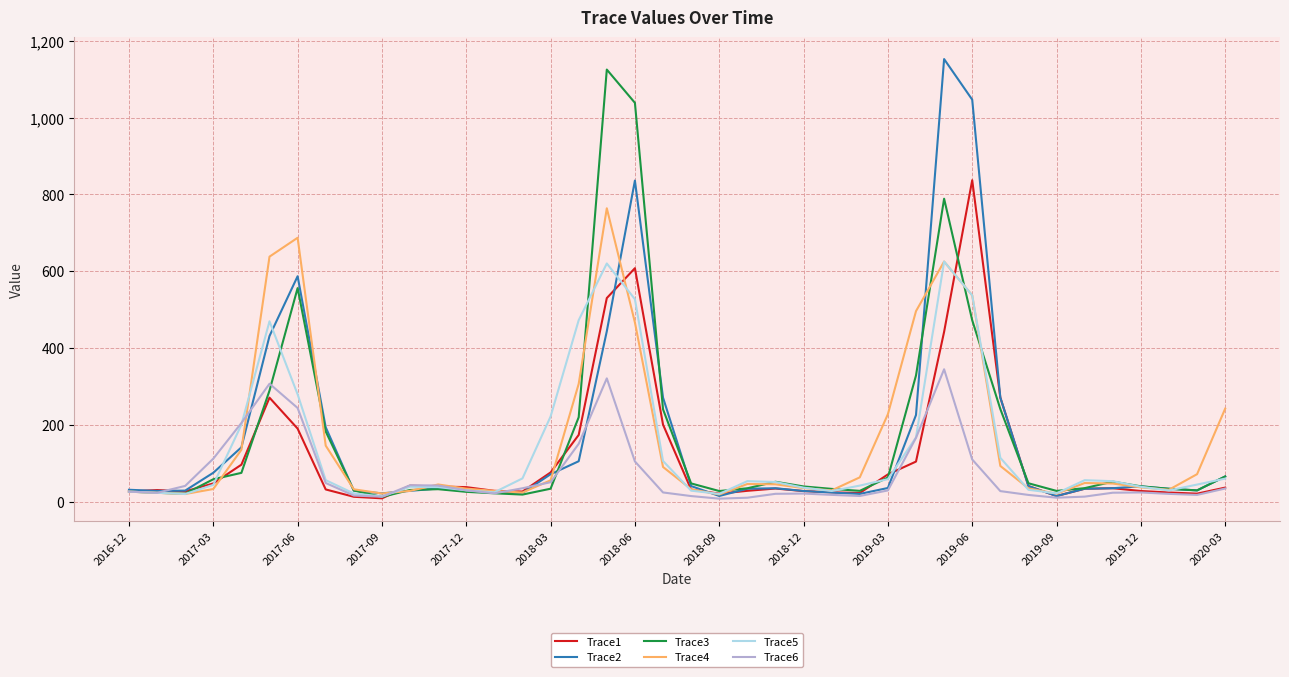

What is the greatest value displayed?

1152.3